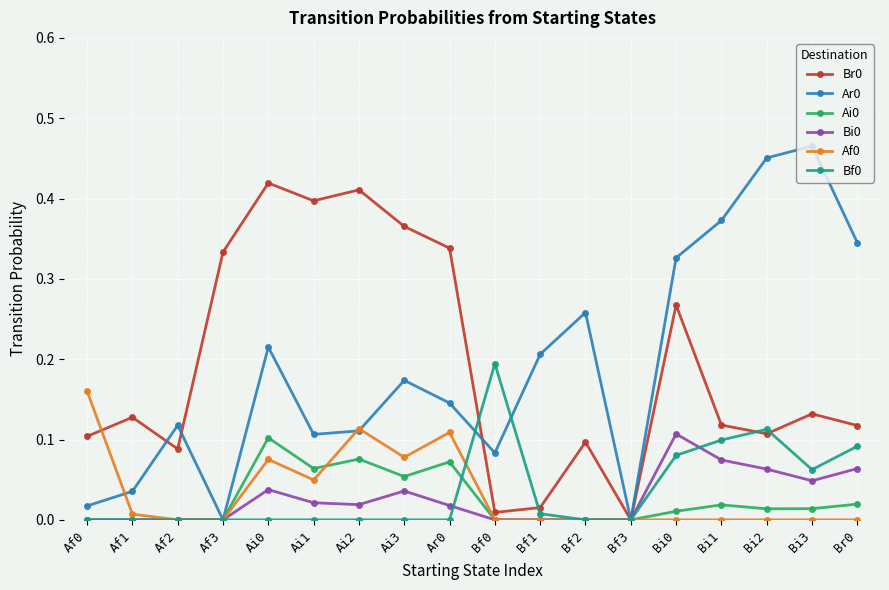

At which category does Ar0 reach its first local valley?

Af3